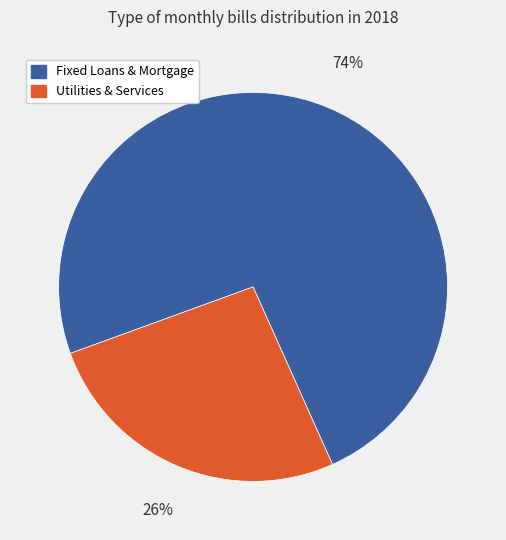

Is there any slice that represents more than half of the pie?

Yes